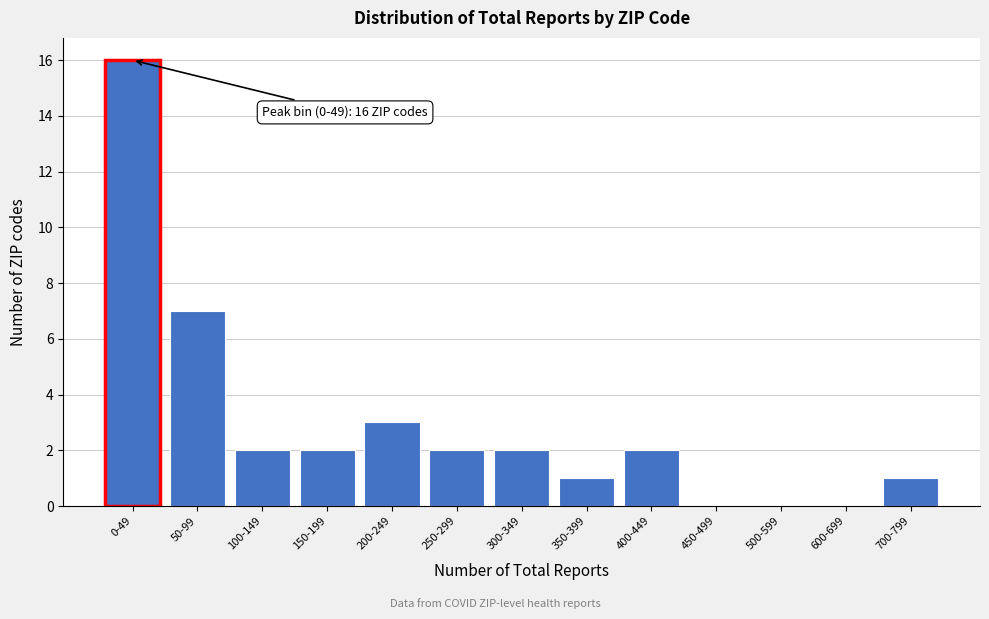

Reading left to right, extract all data points from this chart.

0-49=16	50-99=7	100-149=2	150-199=2	200-249=3	250-299=2	300-349=2	350-399=1	400-449=2	450-499=0	500-599=0	600-699=0	700-799=1